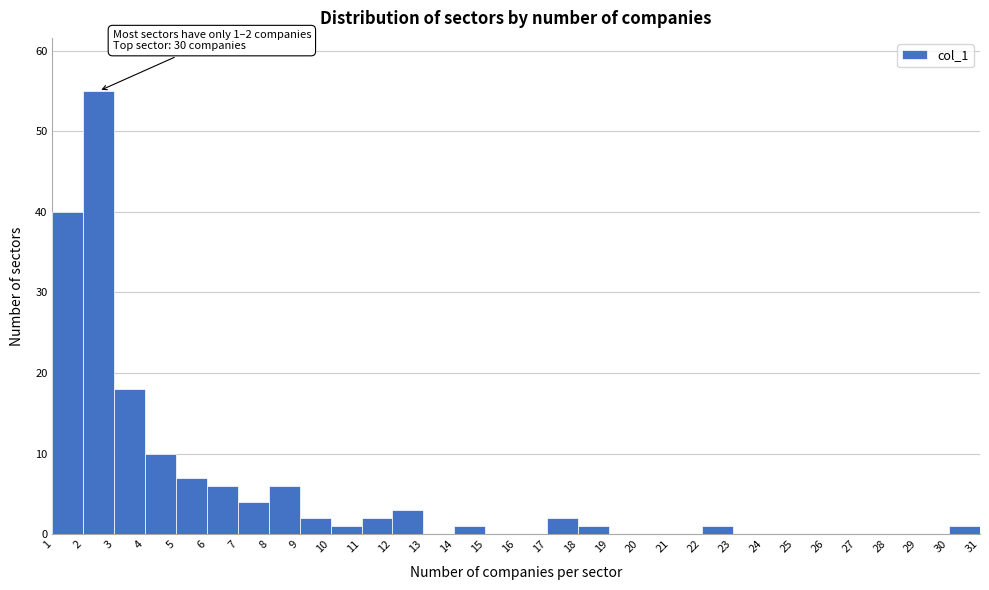

Which range on the x-axis has the tallest bar?

2 to 3